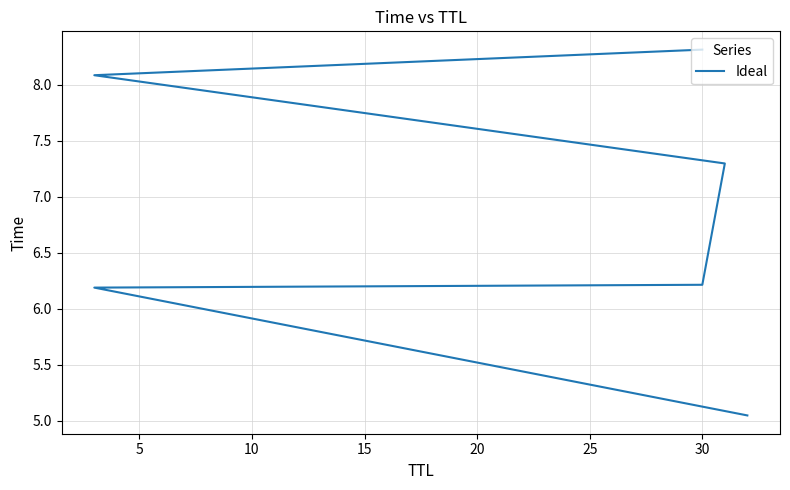

True or false: the data has more than 1 interior local peaks.

False